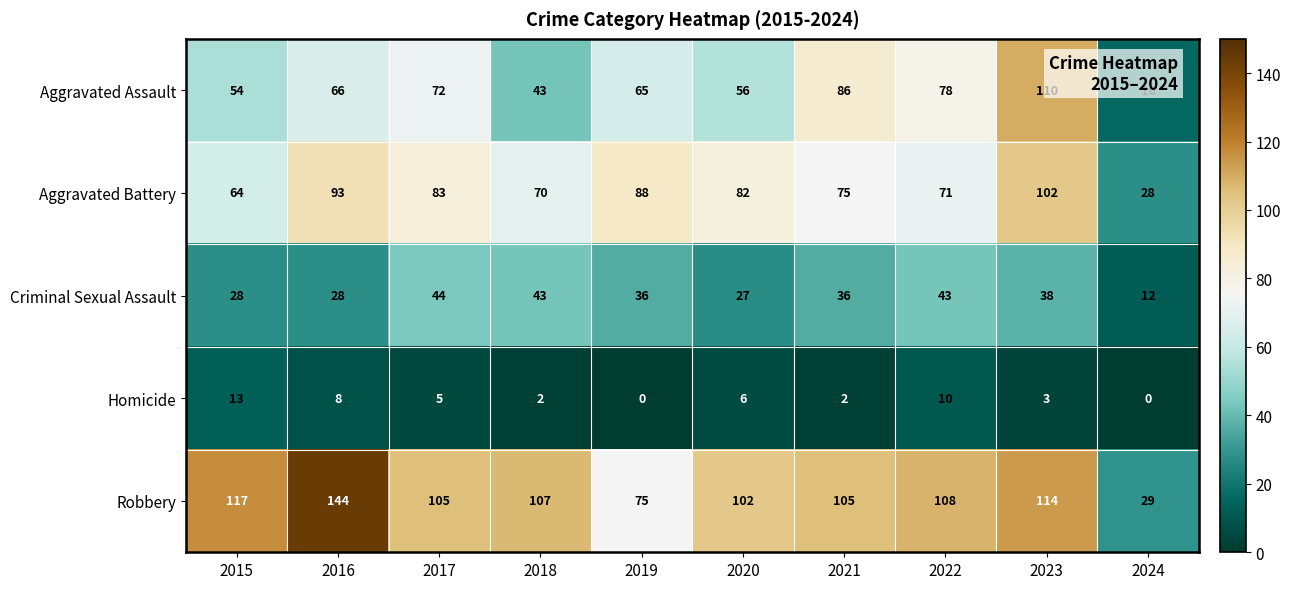

What is the sum of all Aggravated Battery values?

756